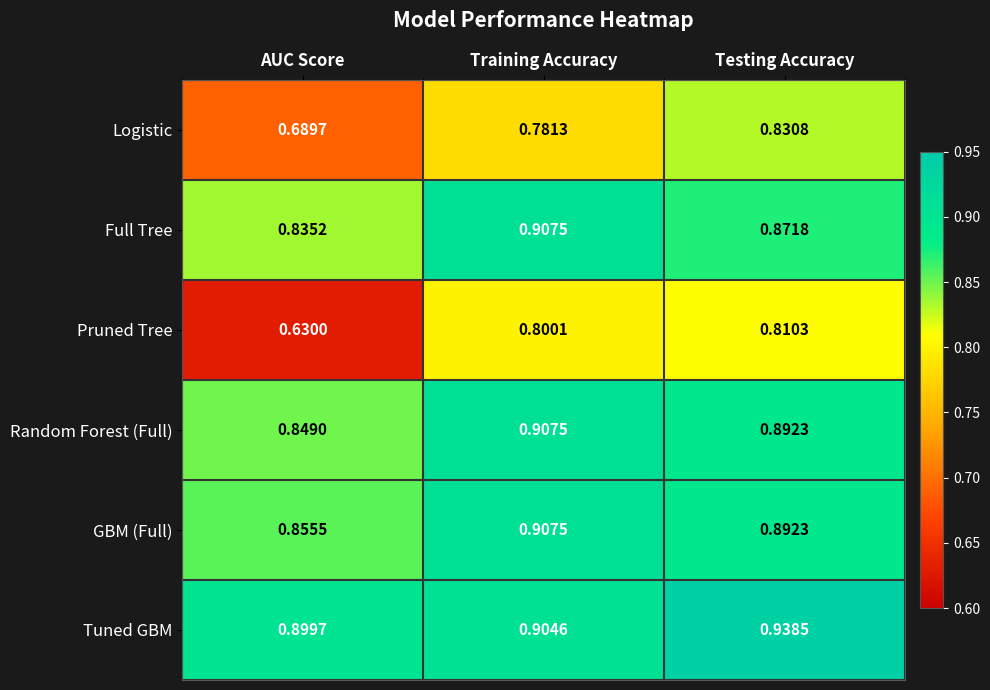

List the labels in order of Pruned Tree value, smallest first.

AUC Score, Training Accuracy, Testing Accuracy